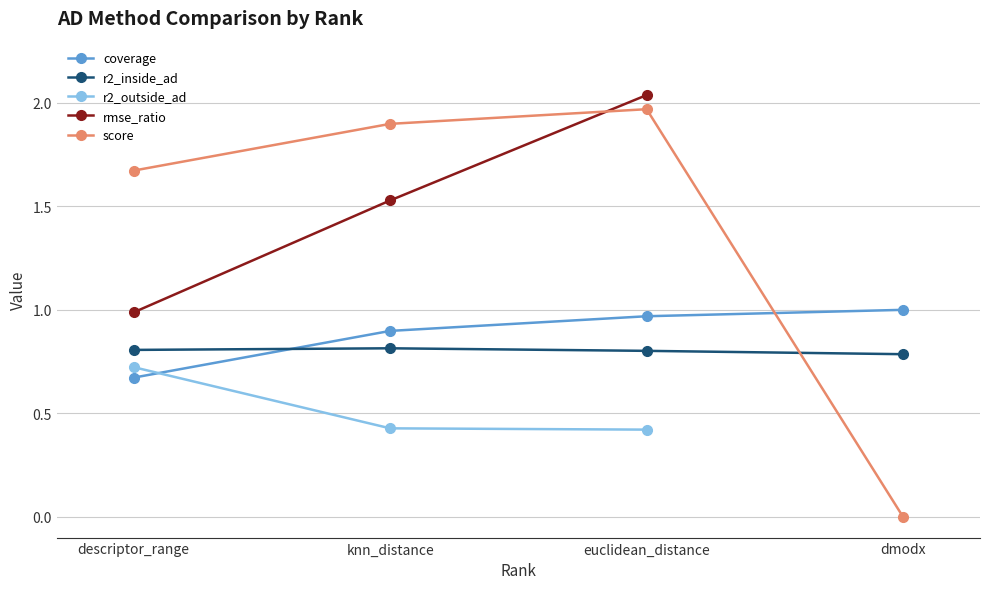

At which category does score reach its first local peak?

euclidean_distance